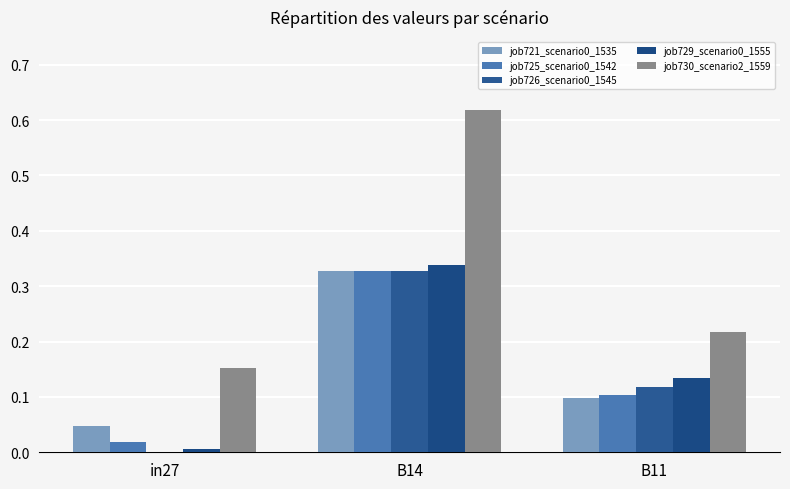

What is the sum of all job730_scenario2_1559 values?

1.0